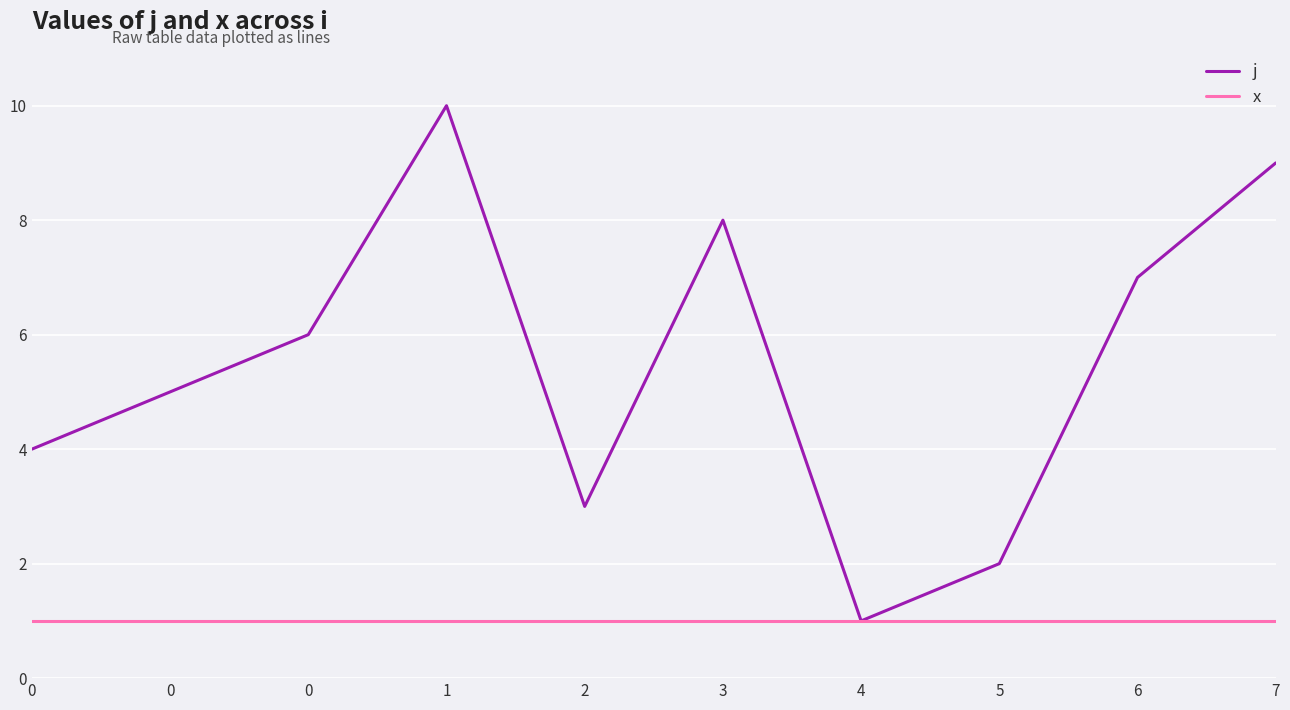

How many lines are shown in the chart?

2